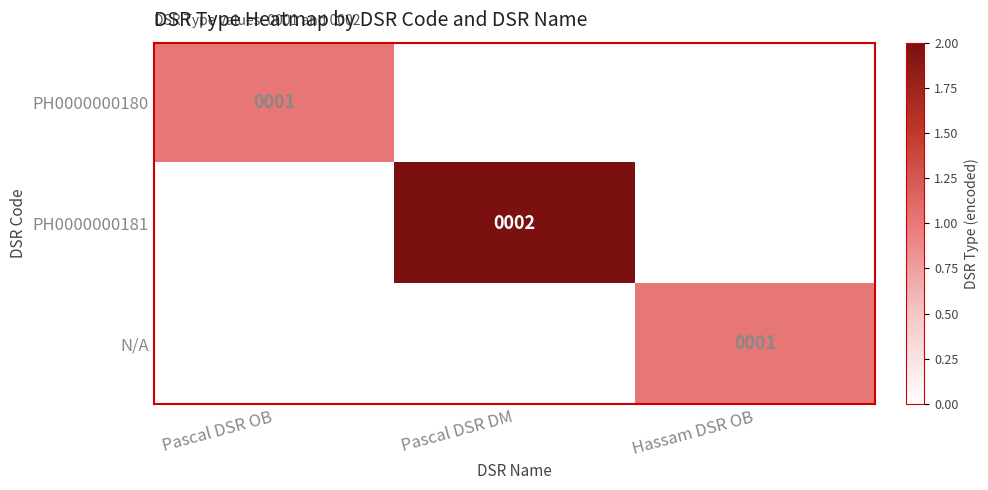

The N/A series shows 2 at Hassam DSR OB. True or false?

False